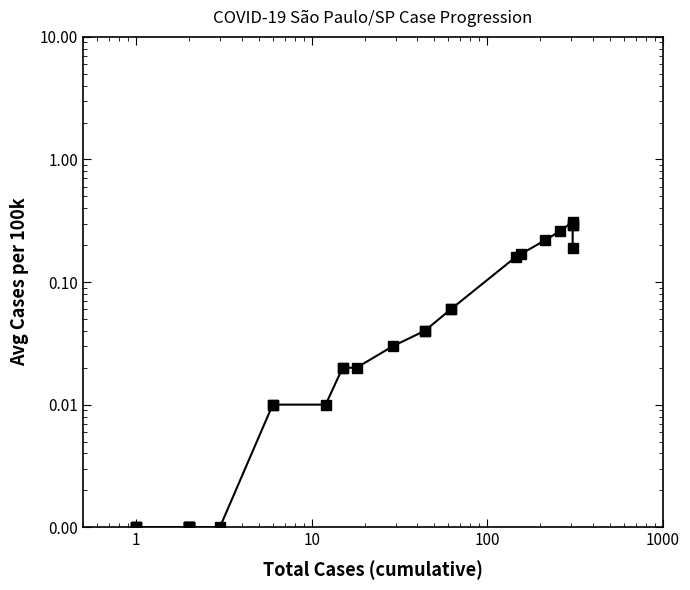

Reading left to right, list all the values displayed in this chart.

0.0	0.0	0.0	0.0	0.0	0.0	0.0	0.0	0.0	0.0	0.0	0.0	0.0	0.0	0.0	0.0	0.0	0.0	0.1	0.1	0.2	0.2	0.2	0.3	0.3	0.3	0.3	0.2